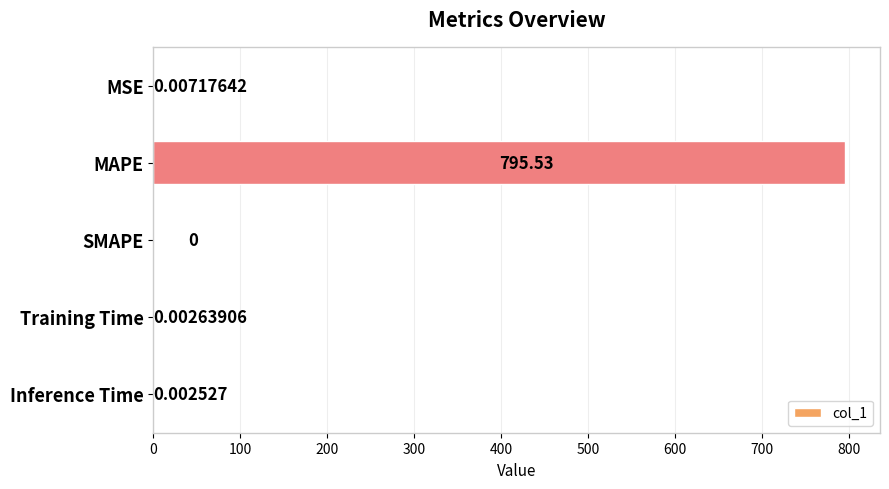

What is the average value?

159.1